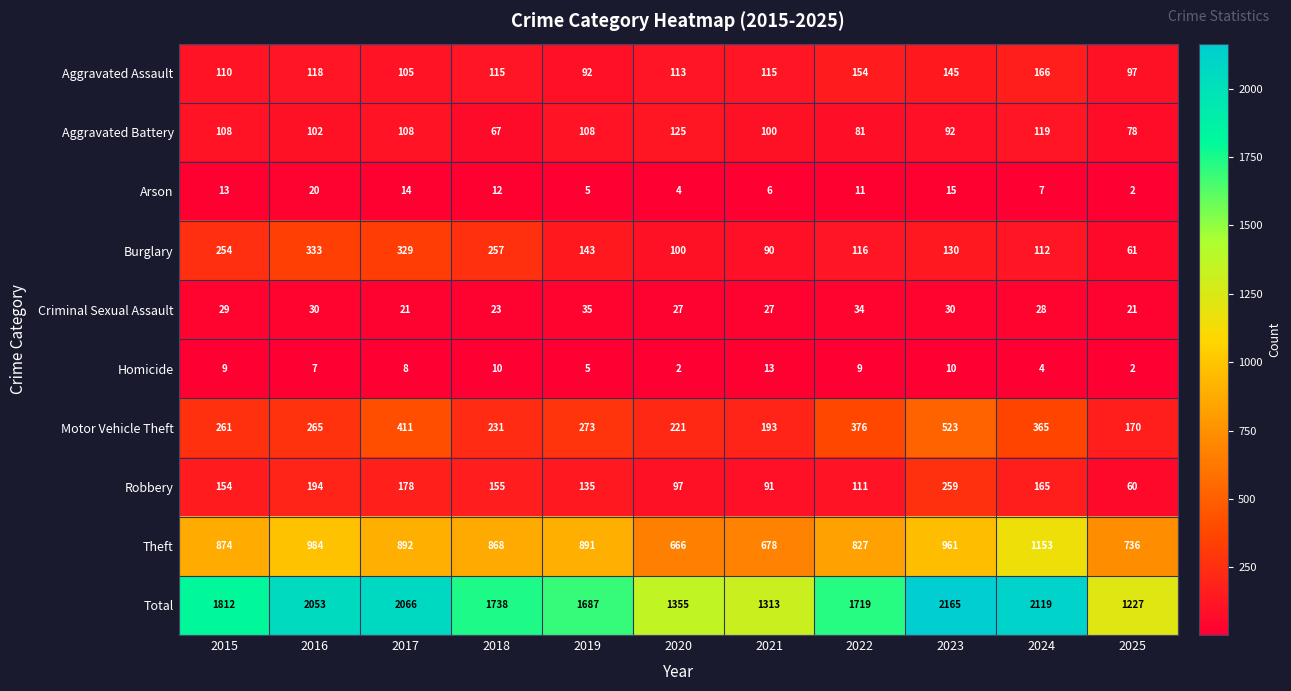

List the series in order of their peak value, lowest first.

Homicide, Arson, Criminal Sexual Assault, Aggravated Battery, Aggravated Assault, Robbery, Burglary, Motor Vehicle Theft, Theft, Total